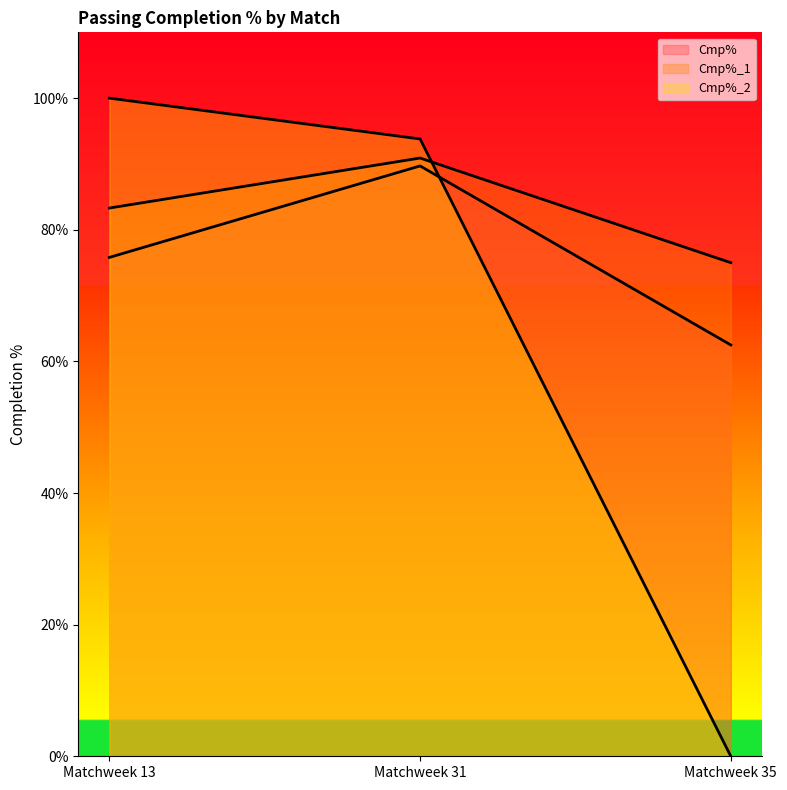

The Cmp% series shows 45.2 at Matchweek 13. True or false?

False